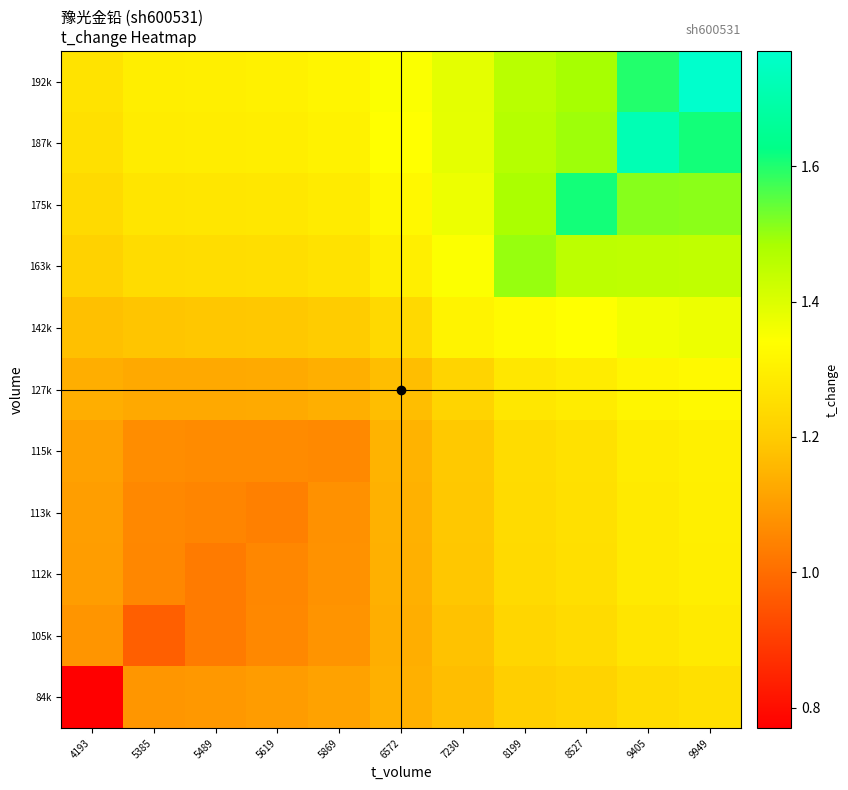

Which series has the largest total across all categories?

192k